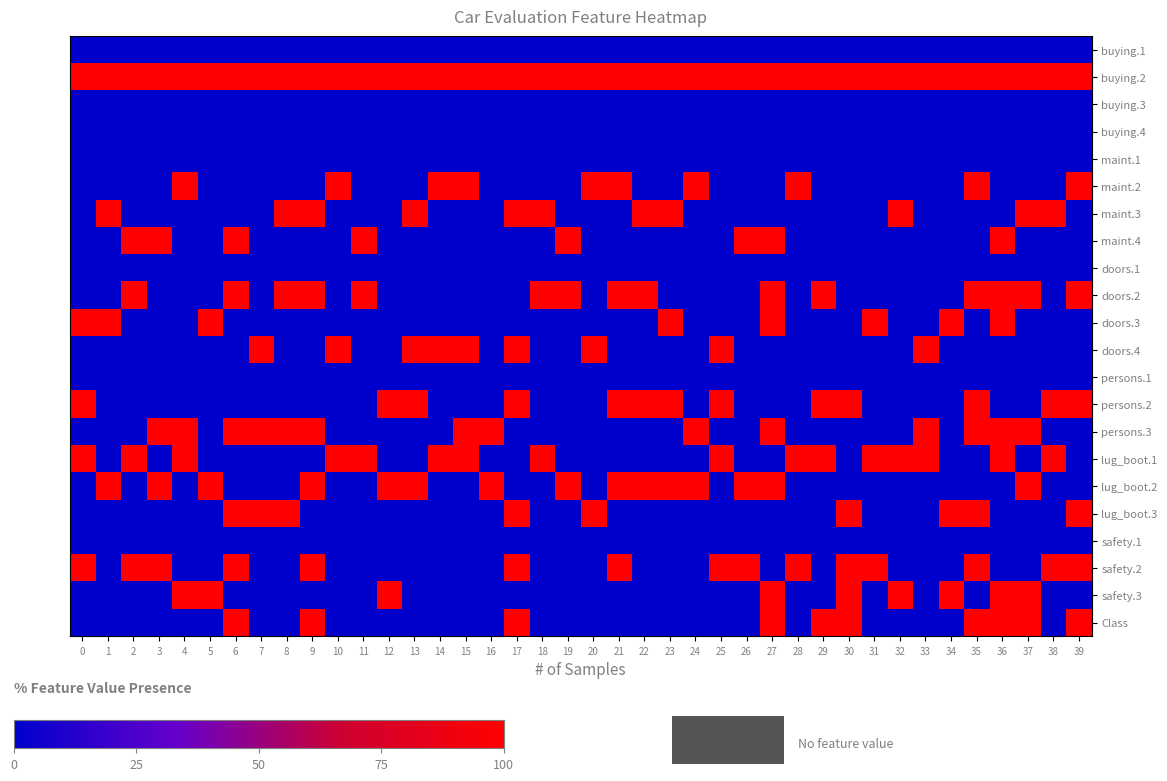

At how many categories does at least one series exceed 21?

40